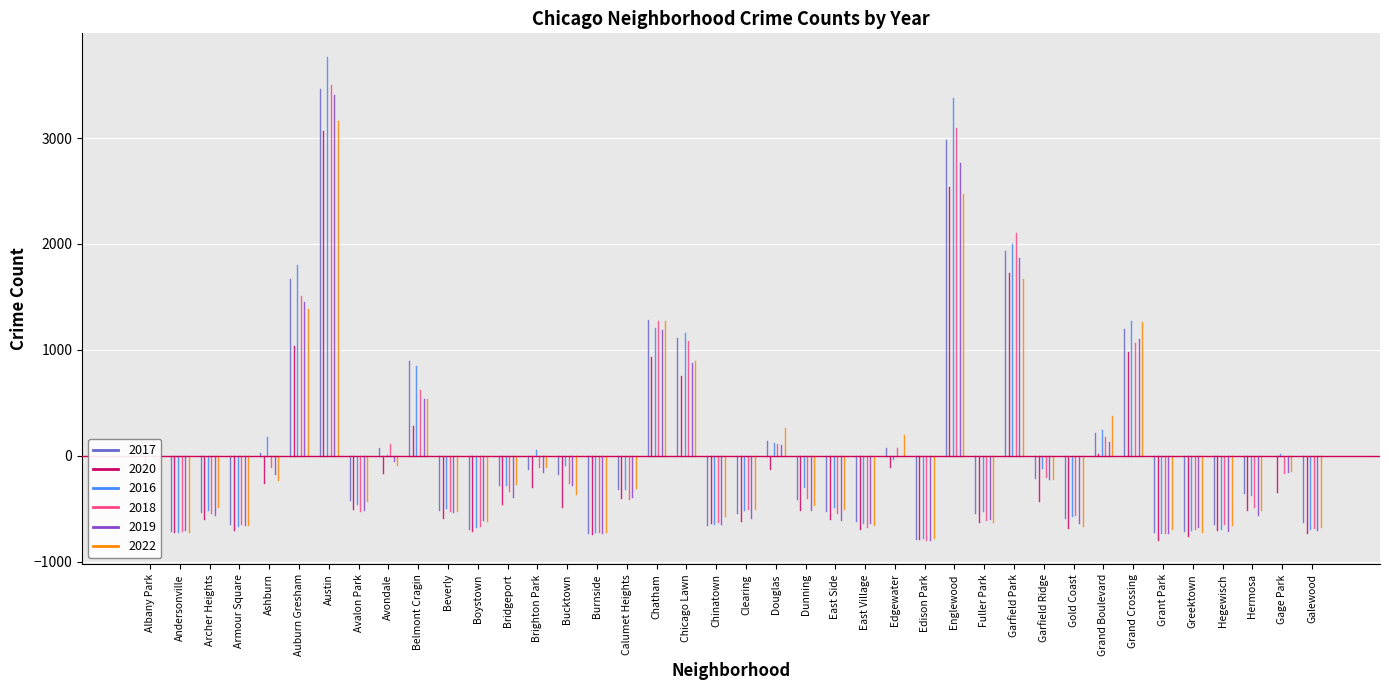

True or false: 2016 and 2019 cross at least once.

True